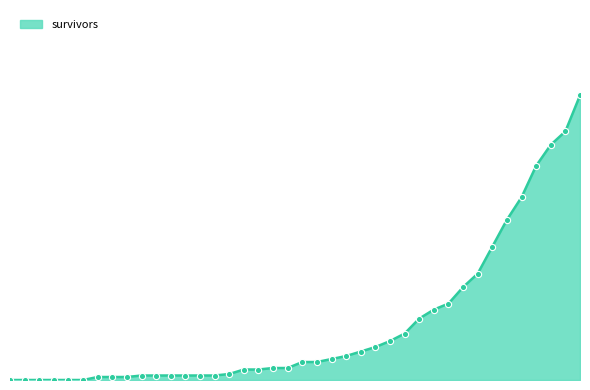

Is this an area chart (filled region under the line)?

Yes